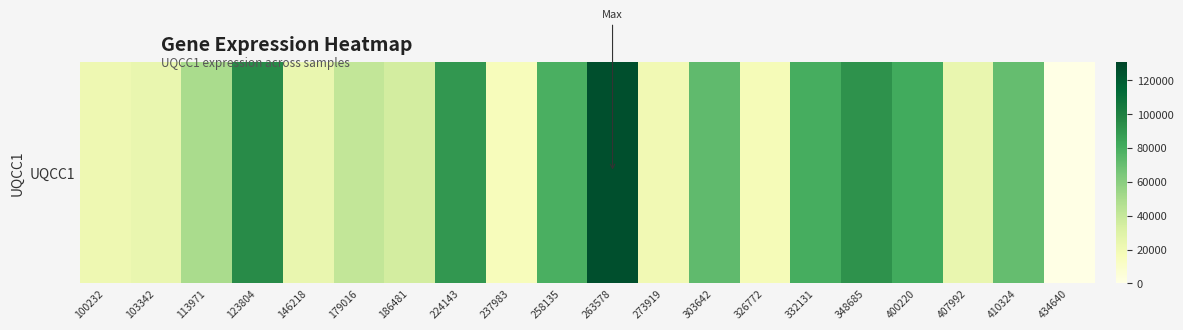

Is it true that the value at 100232 is 21115?

True